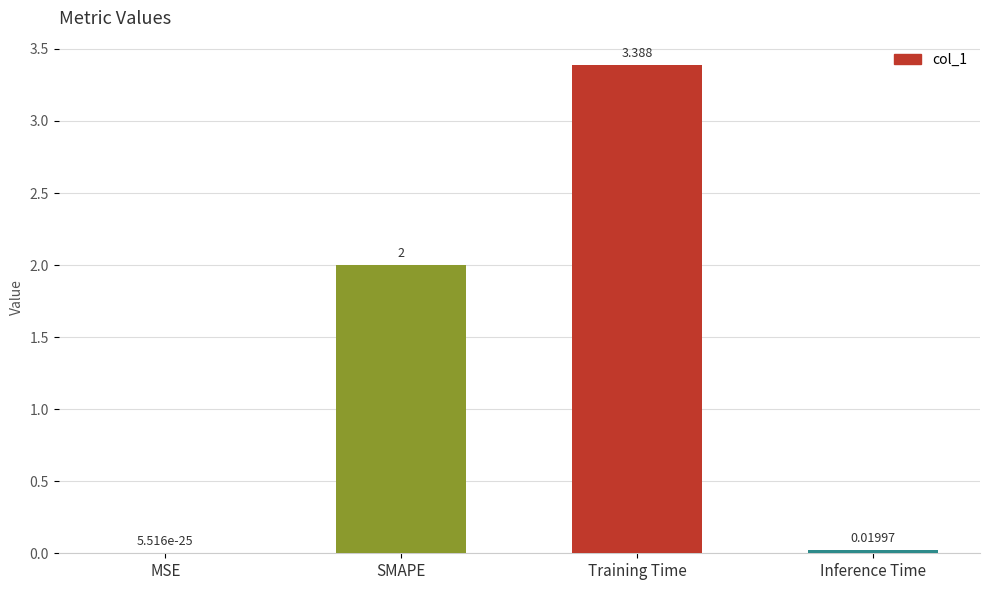

At which category does the chart reach its peak across all series?

Training Time